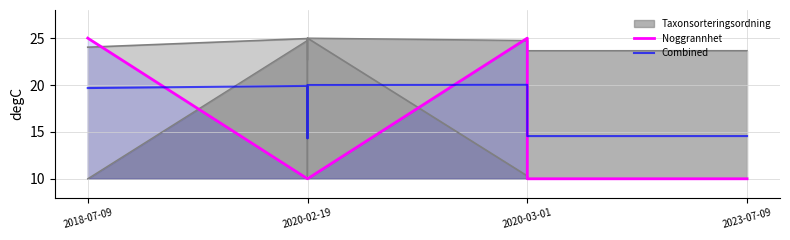

Reading right to left, what are all the values shown in this chart?

Noggrannhet: 10.0	10.0	25.0	10.0	10.0	10.0	10.0	25.0
Combined: 14.6	14.6	20.0	20.0	14.3	15.0	19.9	19.7